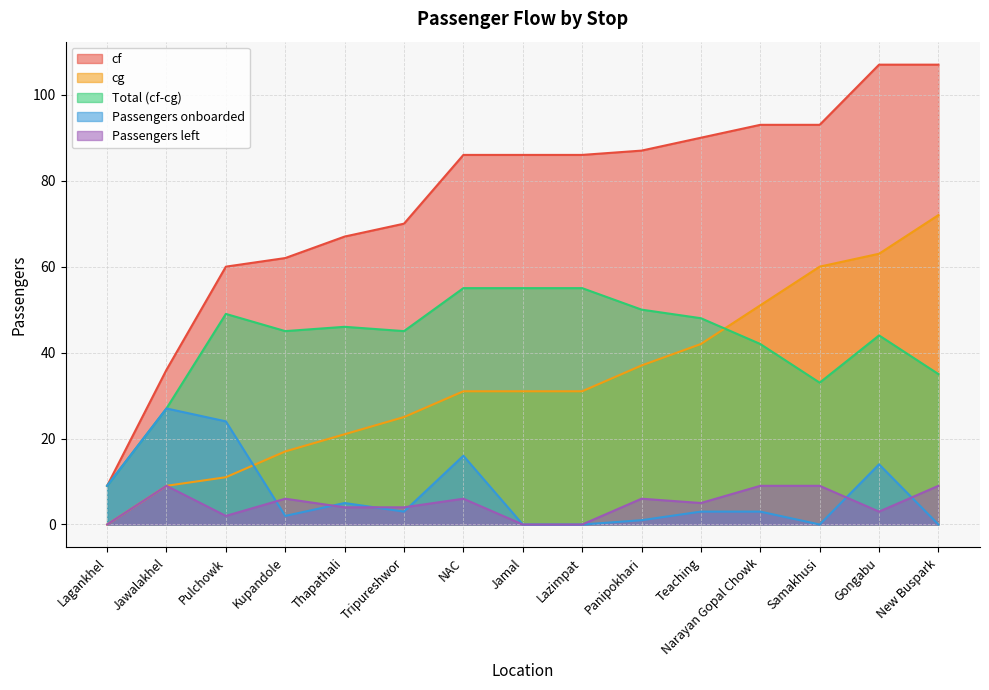

Reading left to right, list all the values displayed in this chart.

cf: Lagankhel=9	Jawalakhel=36	Pulchowk=60	Kupandole=62	Thapathali=67	Tripureshwor=70	NAC=86	Jamal=86	Lazimpat=86	Panipokhari=87	Teaching=90	Narayan Gopal Chowk=93	Samakhusi=93	Gongabu=107	New Buspark=107
cg: Lagankhel=0	Jawalakhel=9	Pulchowk=11	Kupandole=17	Thapathali=21	Tripureshwor=25	NAC=31	Jamal=31	Lazimpat=31	Panipokhari=37	Teaching=42	Narayan Gopal Chowk=51	Samakhusi=60	Gongabu=63	New Buspark=72
Total: Lagankhel=9	Jawalakhel=27	Pulchowk=49	Kupandole=45	Thapathali=46	Tripureshwor=45	NAC=55	Jamal=55	Lazimpat=55	Panipokhari=50	Teaching=48	Narayan Gopal Chowk=42	Samakhusi=33	Gongabu=44	New Buspark=35
Passengers onboarded: Lagankhel=9	Jawalakhel=27	Pulchowk=24	Kupandole=2	Thapathali=5	Tripureshwor=3	NAC=16	Jamal=0	Lazimpat=0	Panipokhari=1	Teaching=3	Narayan Gopal Chowk=3	Samakhusi=0	Gongabu=14	New Buspark=0
Passengers left: Lagankhel=0	Jawalakhel=9	Pulchowk=2	Kupandole=6	Thapathali=4	Tripureshwor=4	NAC=6	Jamal=0	Lazimpat=0	Panipokhari=6	Teaching=5	Narayan Gopal Chowk=9	Samakhusi=9	Gongabu=3	New Buspark=9